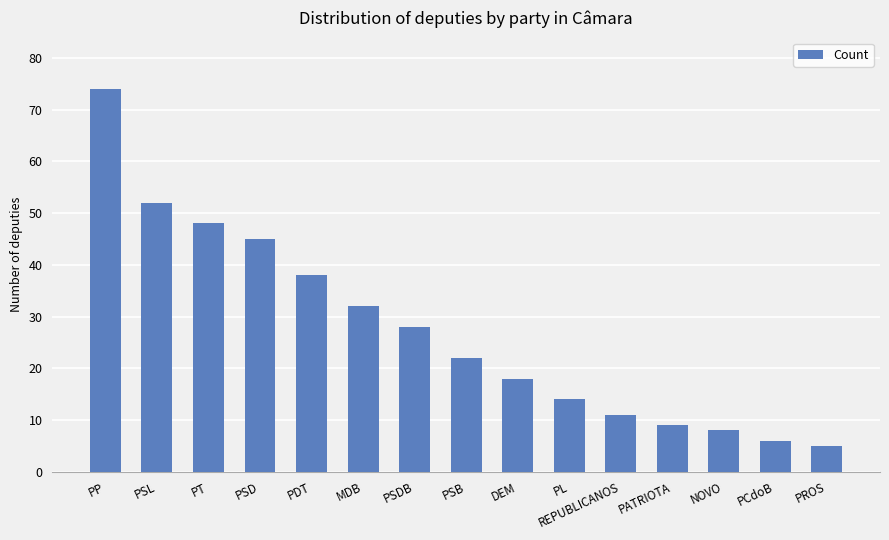

What is the sum of the values at DEM and PSD?

63